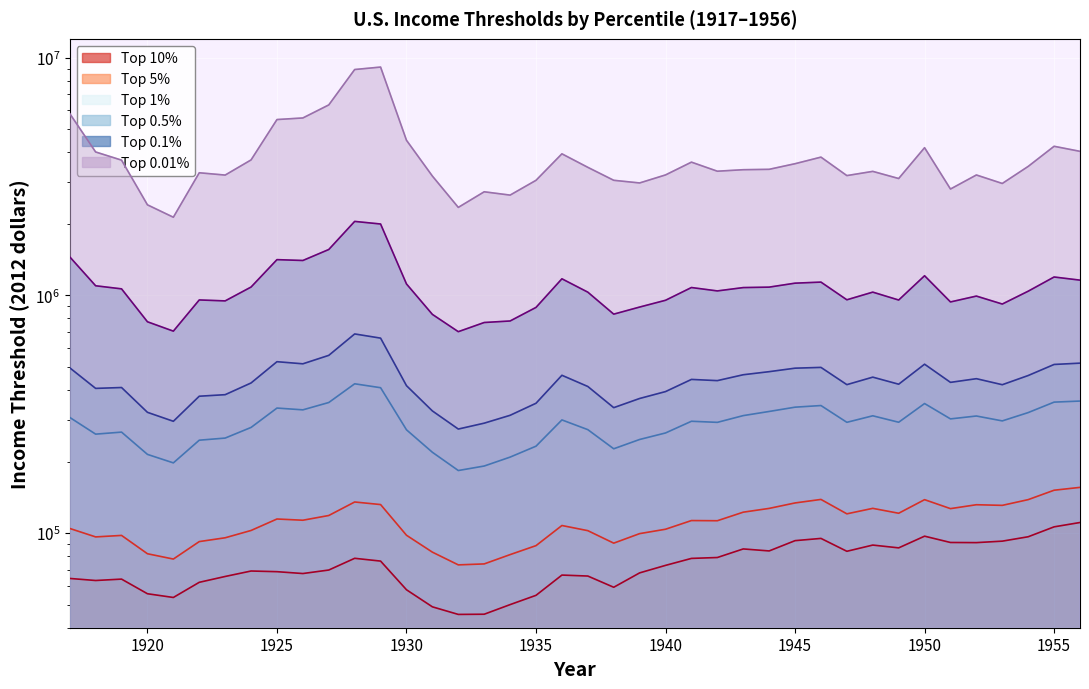

What is the average value of the Top 1% series?

289806